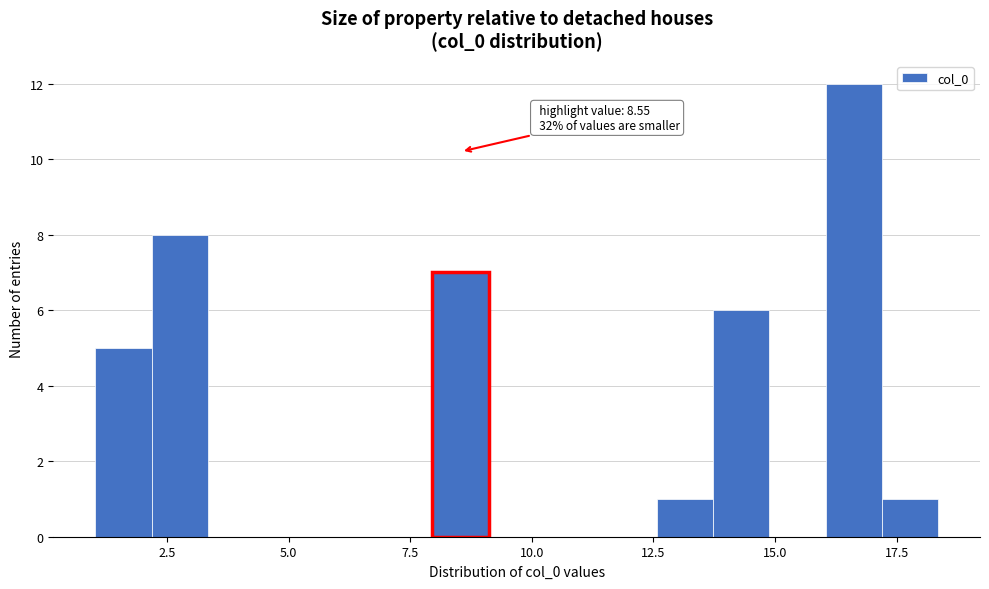

Read against the x-axis, roughly where is the centre of the tallest bar?

16.5